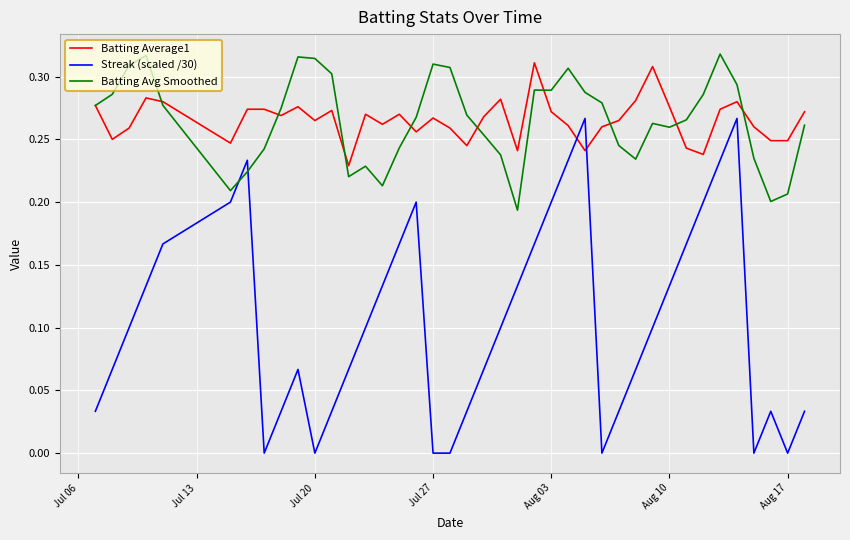

Which series has the widest spread of values?

Streak (scaled /30)